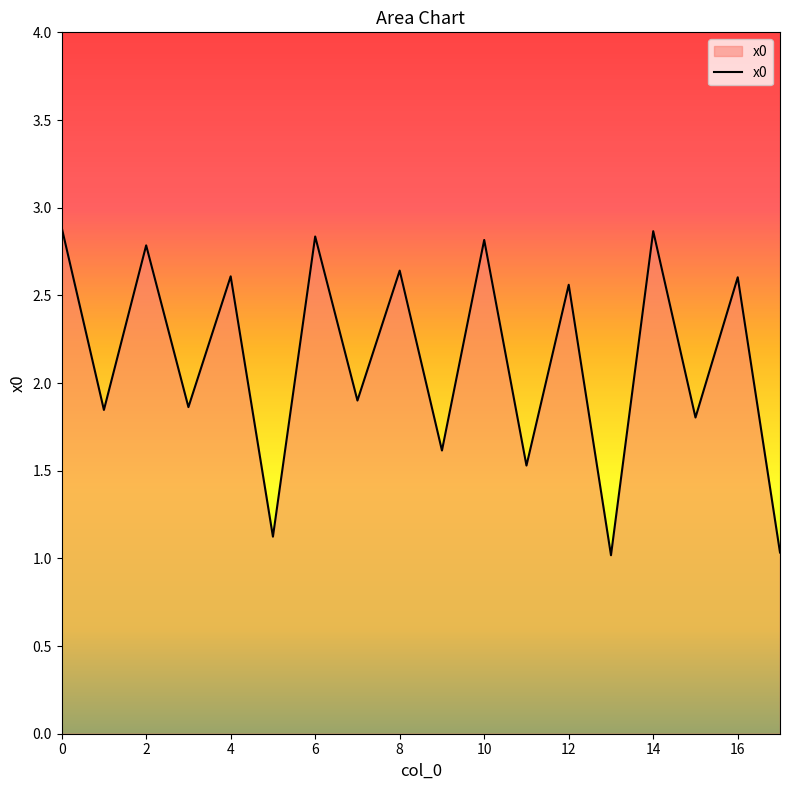

What is the maximum value shown in the chart?

2.9